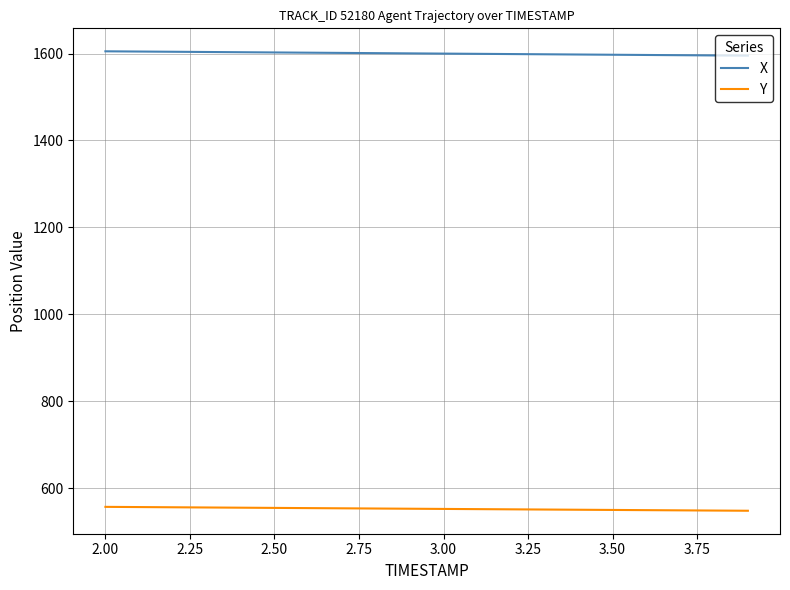

True or false: Y and X cross at least once.

False